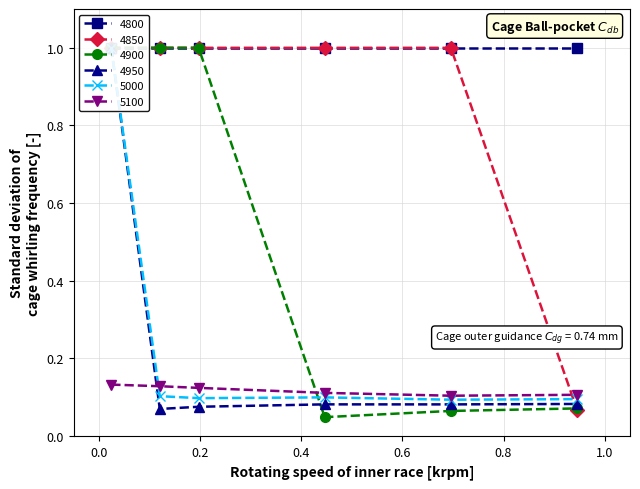

Rank the series at 0.1205479452054795 from lowest to highest value.

4950, 5000, 5100, 4850, 4900